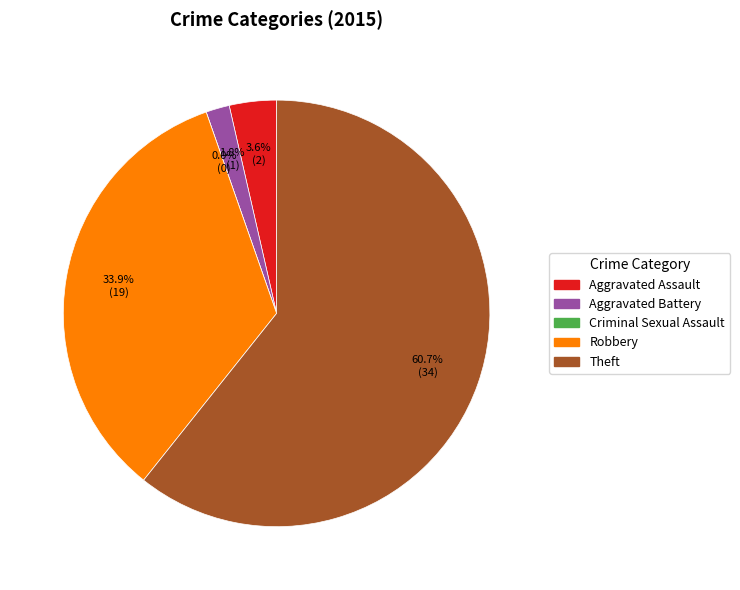

Is there any slice that represents more than half of the pie?

Yes